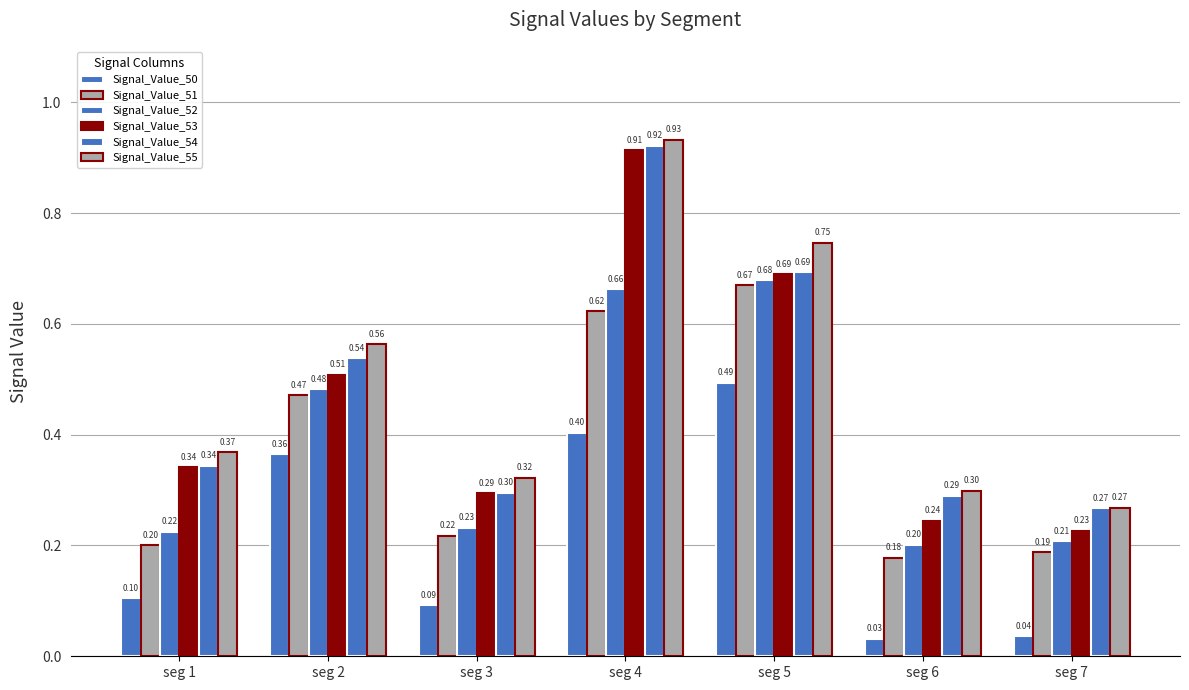

Which category has the highest value in the Signal_Value_53 series?

seg 4